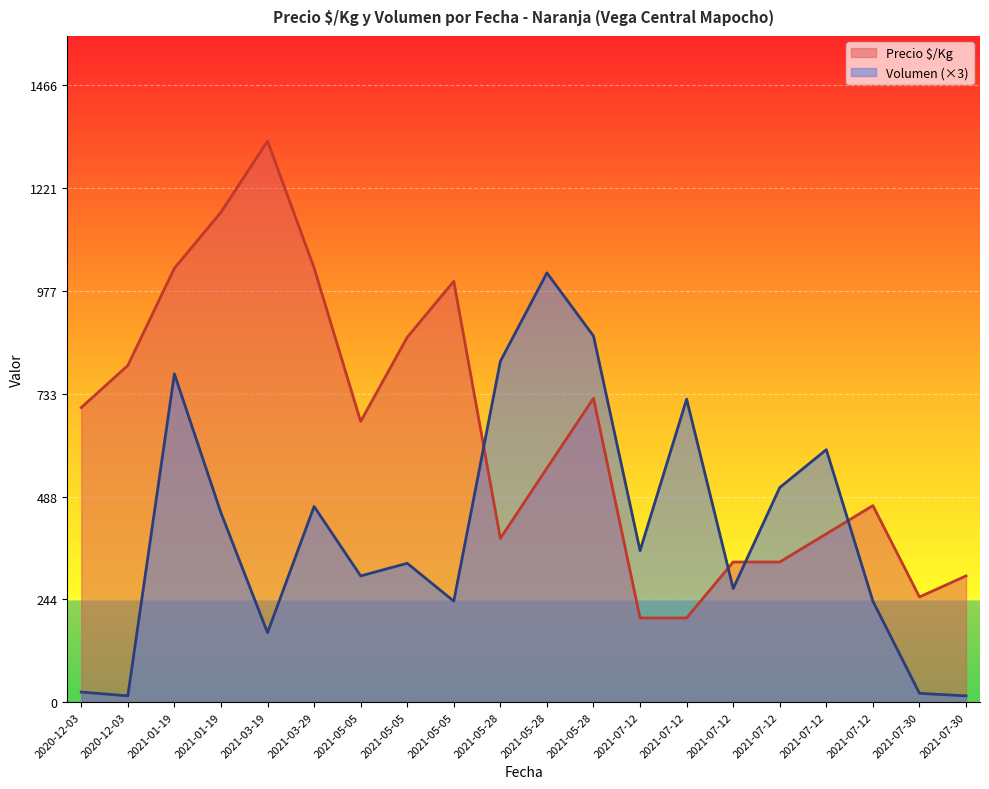

List the series in order of their overall mean, lowest first.

Volumen (×3), Precio $/Kg